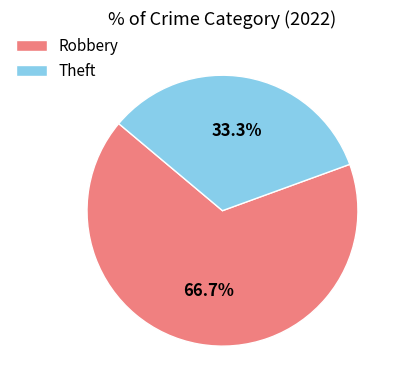

To the nearest percent, what portion does Robbery represent?

67%